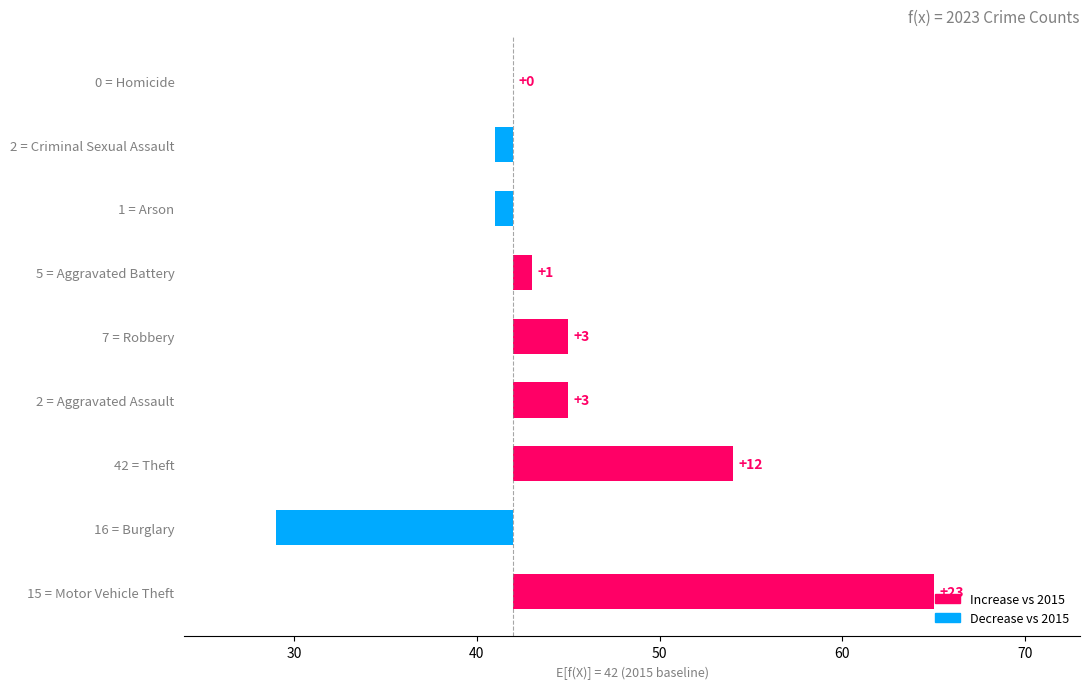

What is the difference between the second highest and minimum values?

25